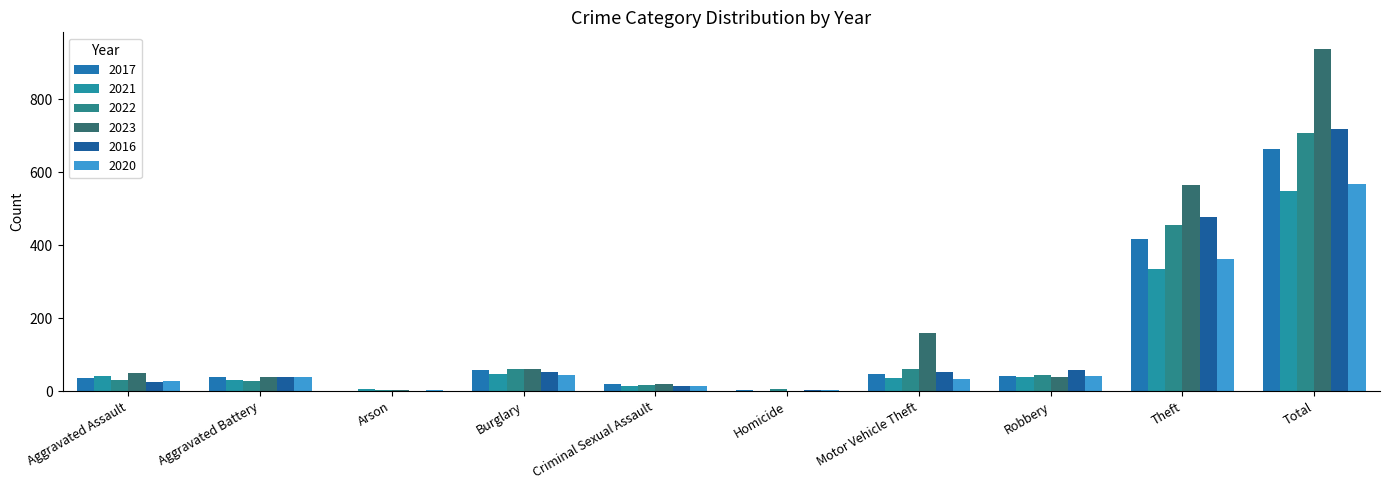

What position from the left is Theft?

9